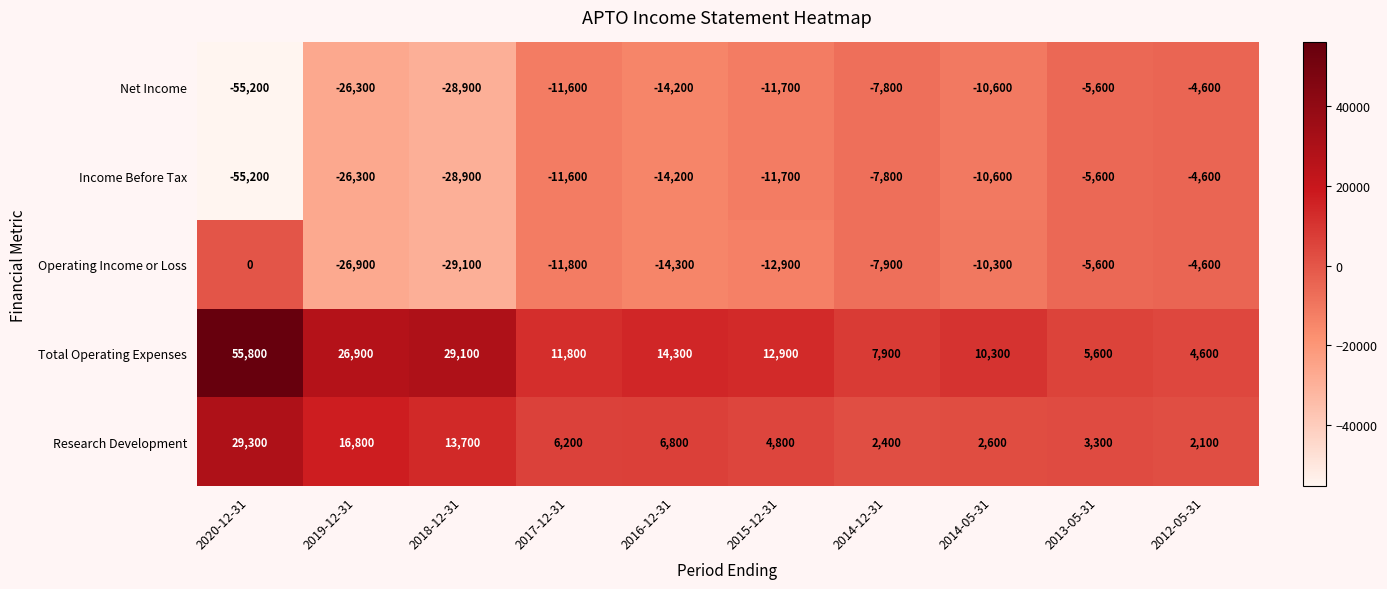

True or false: Income Before Tax has a value of -29714 at 2020-12-31.

False